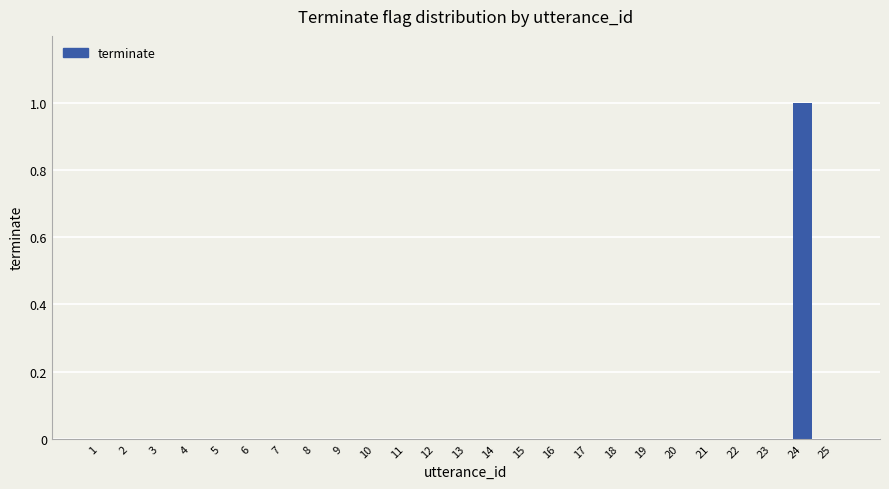

Count the values in the range 0 to 1.

25